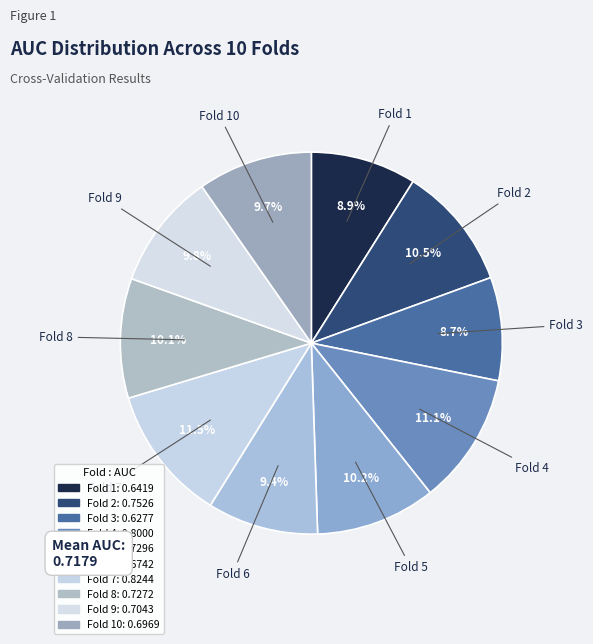

To the nearest percent, what is the difference between the largest and smallest slice percentages?

3%